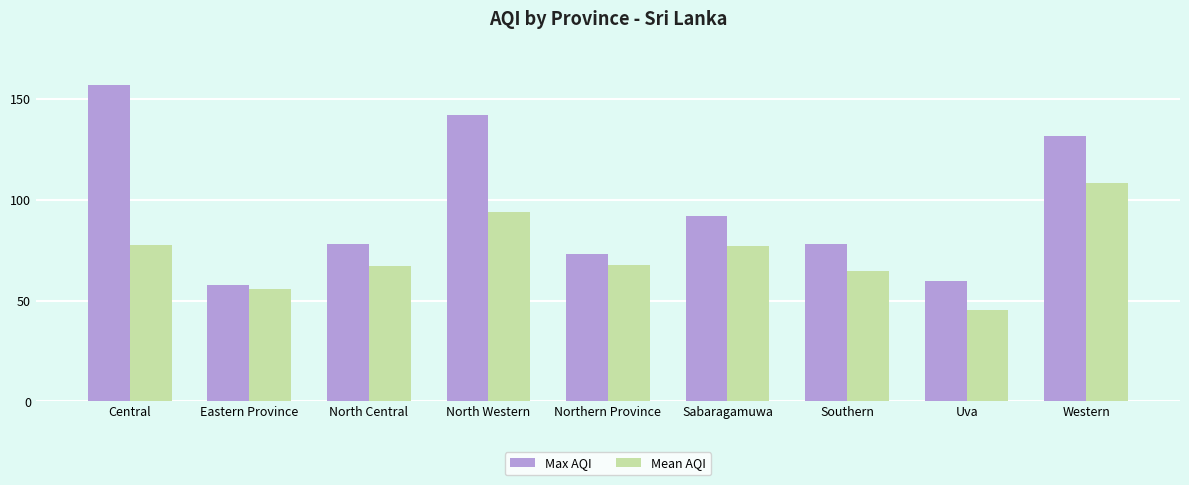

Which category has the highest value in the Mean AQI series?

Western